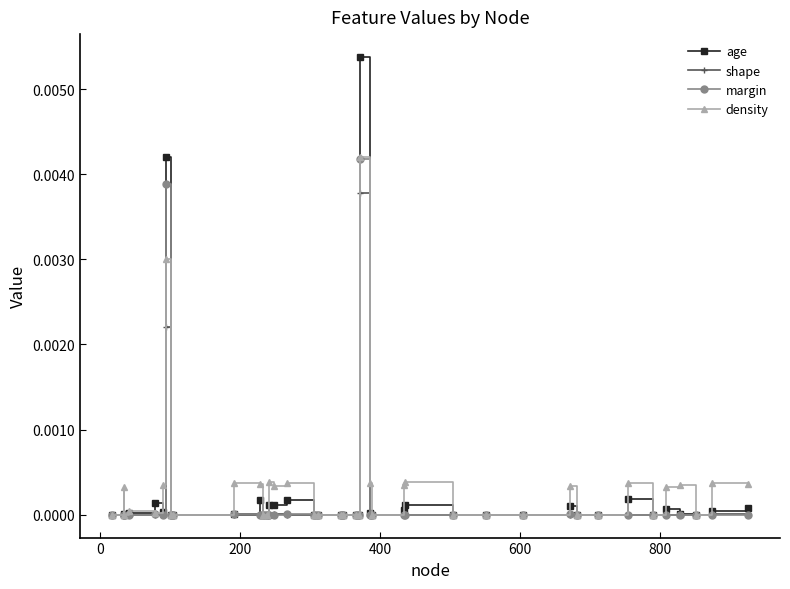

How many series are shown in this chart?

4